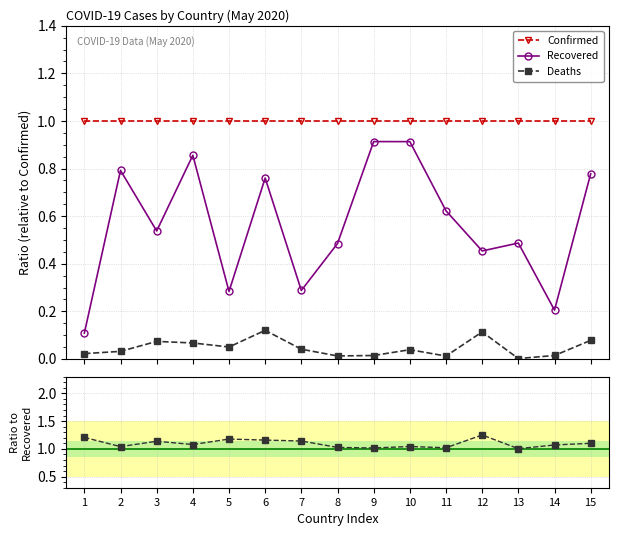

True or false: Recovered has a value of 0.5 at 3.

True